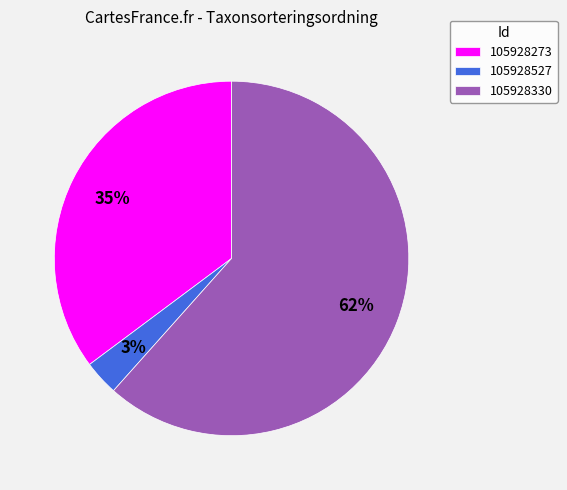

Which has a higher value, 105928527 or 105928330?

105928330